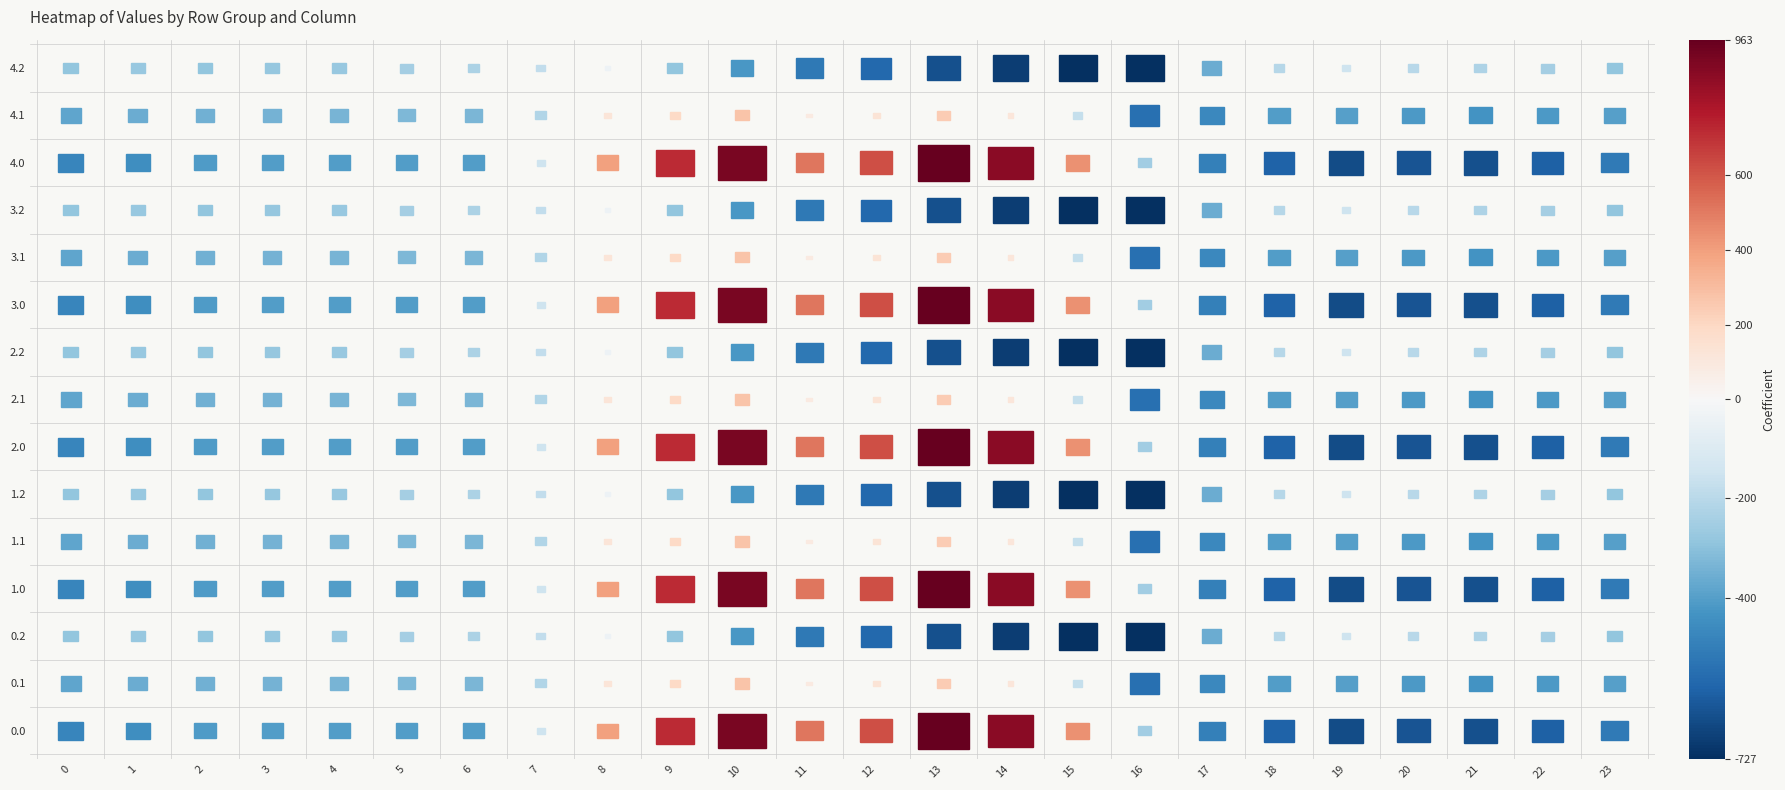

At which category is the sum across all series the highest?

10